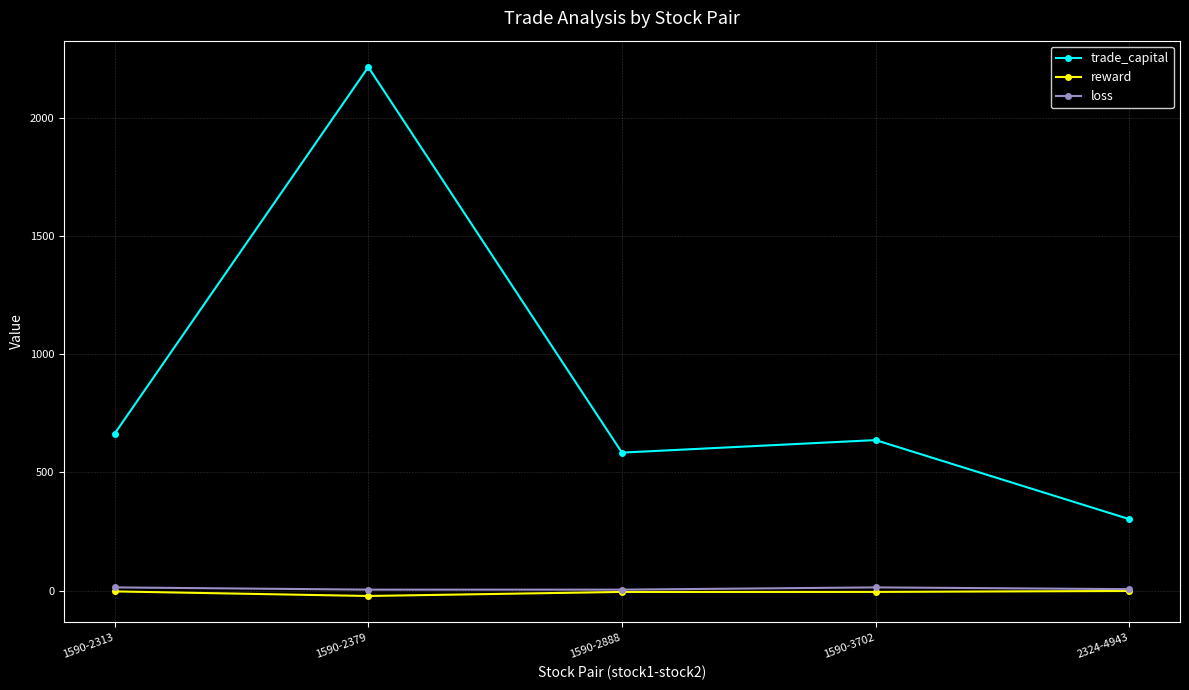

What is the label of the 2nd point from the right?

1590-3702